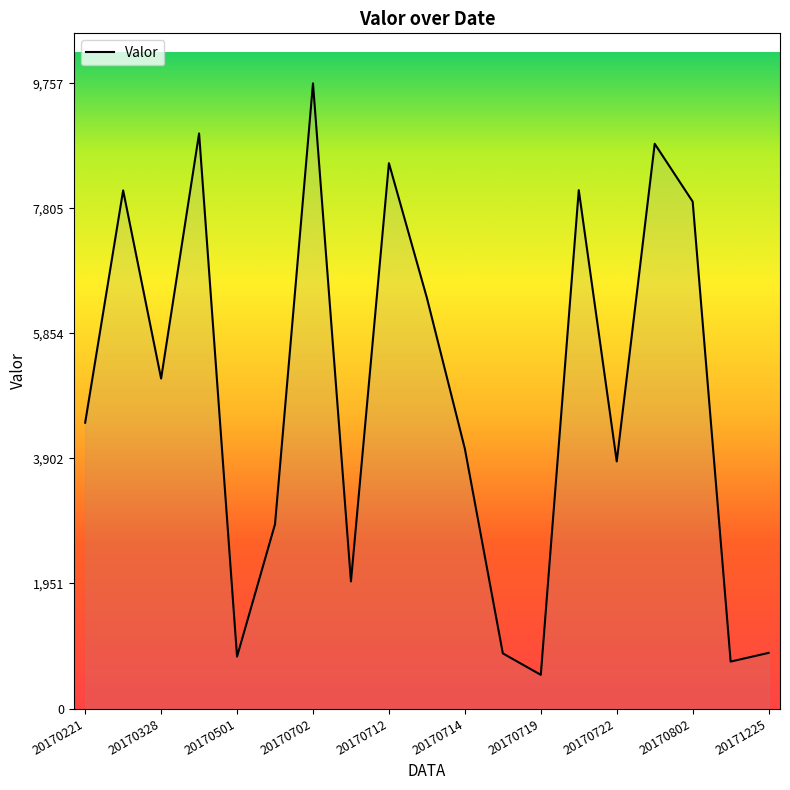

What is the average value?

4880.9